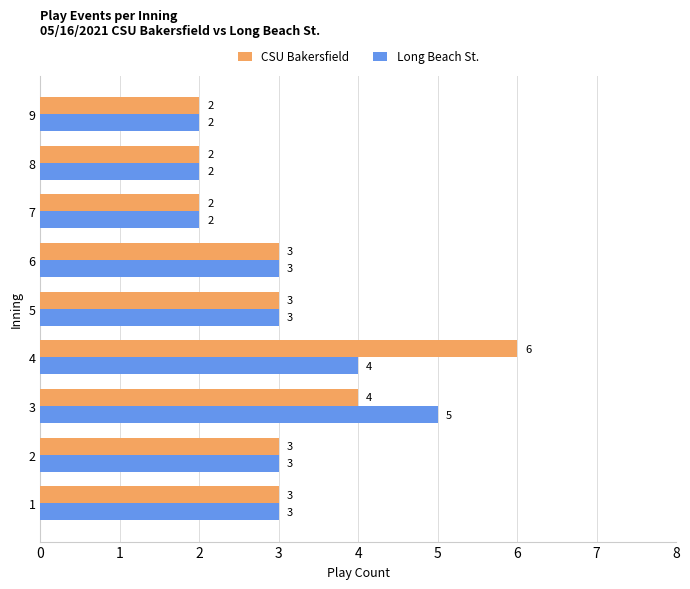

How many data points does each series have?

9